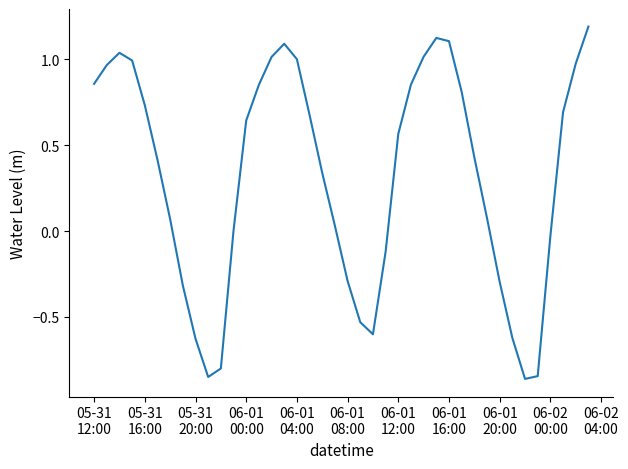

What is the greatest value displayed?

1.2